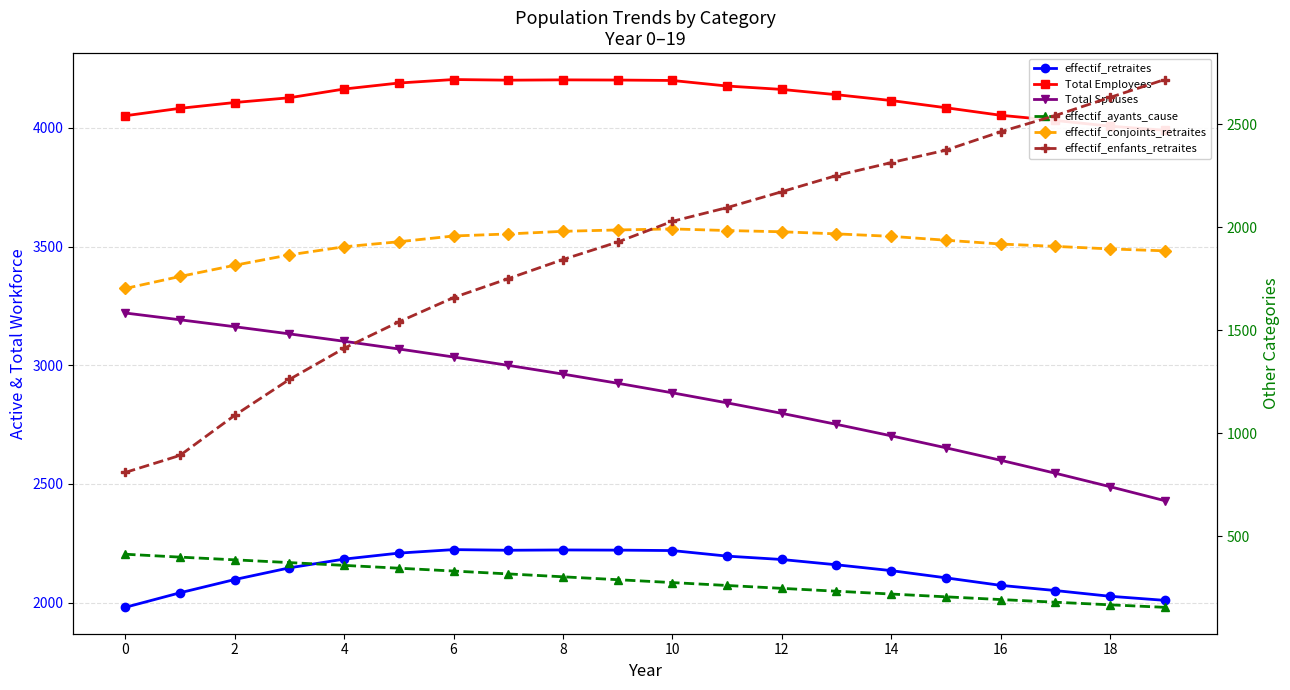

At which label is Total Spouses closest to 2824?

11